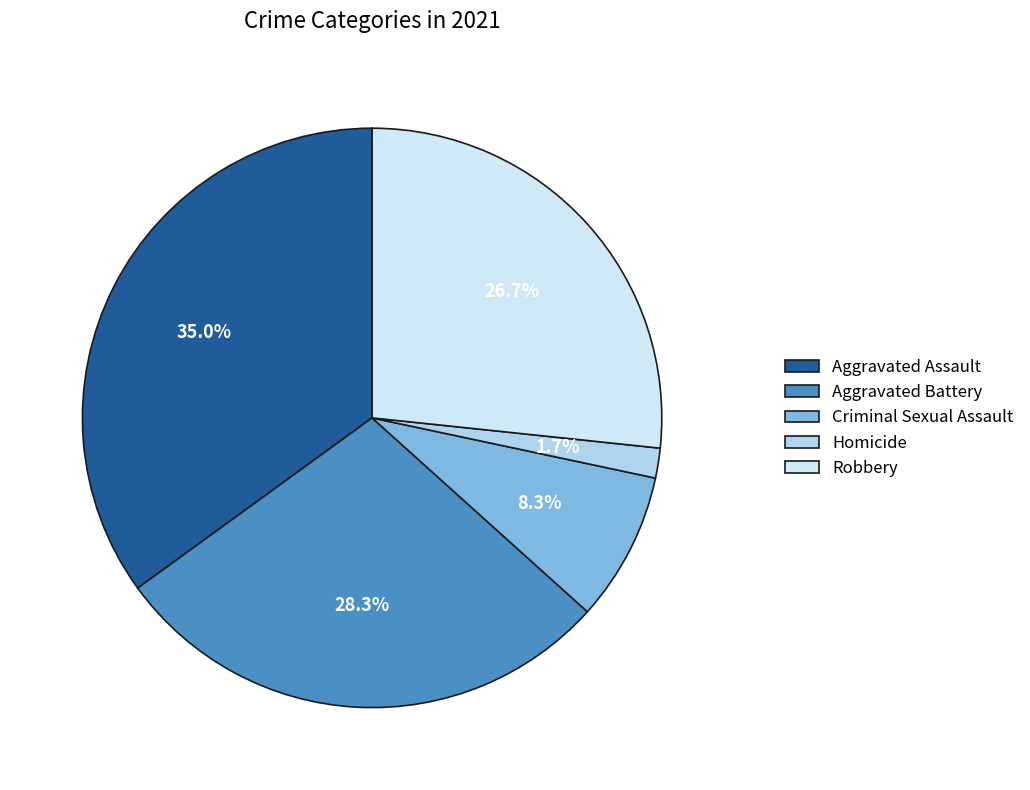

What is the smallest slice in the pie chart?

Homicide